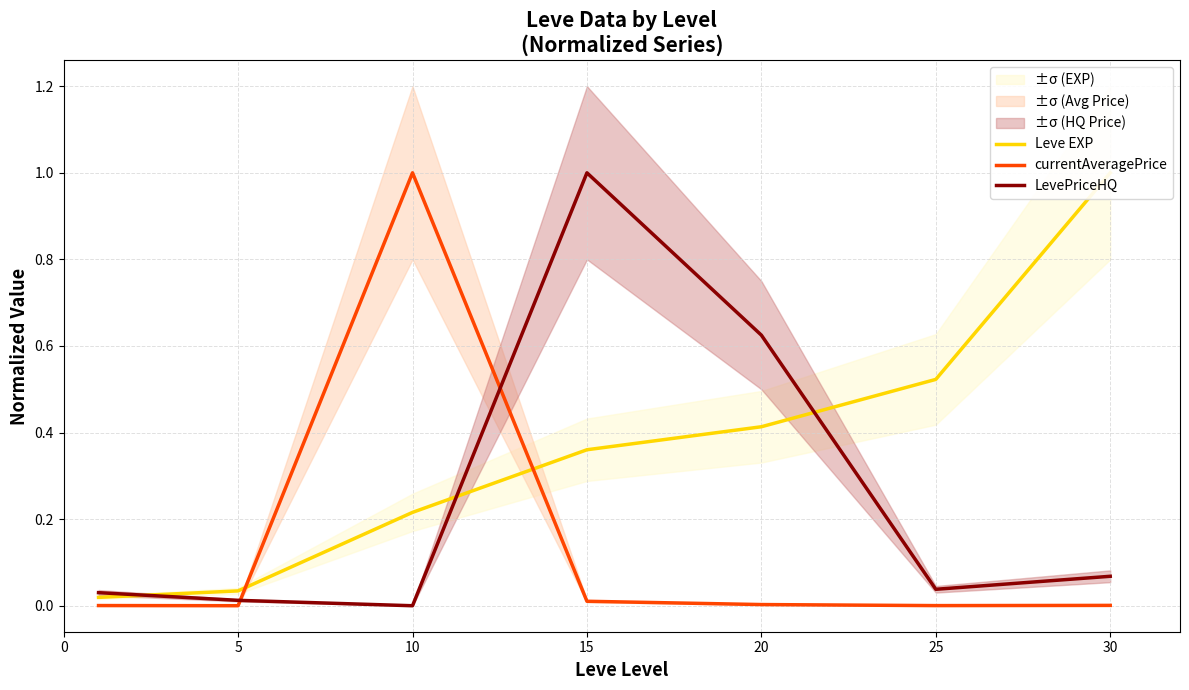

What is the difference between the second highest and second lowest values in the LevePriceHQ series?

0.6